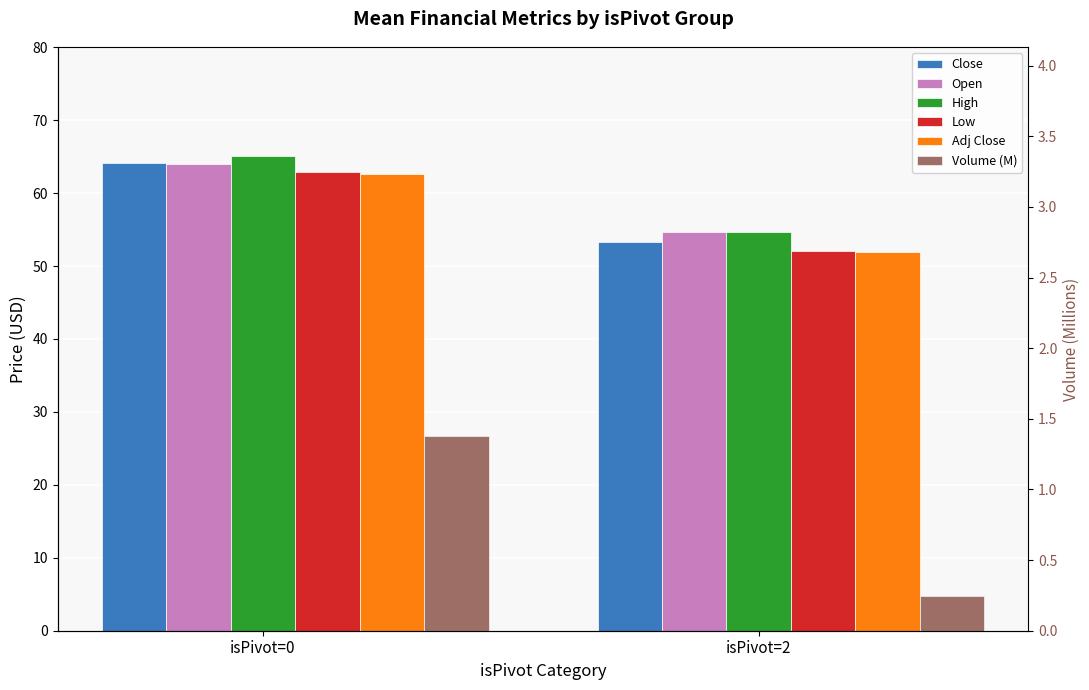

Which has a higher value, isPivot=0 or isPivot=2?

isPivot=0